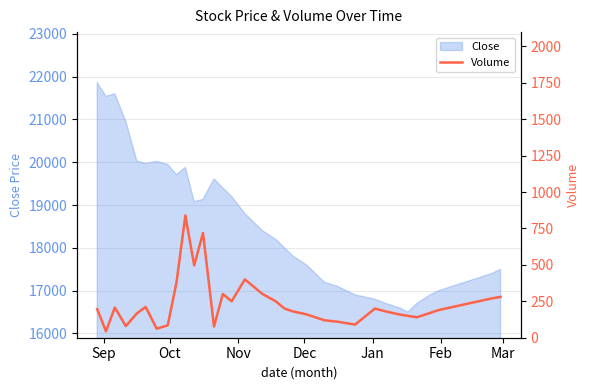

How many interior local peaks (higher than both neighbors) does the data have?

7